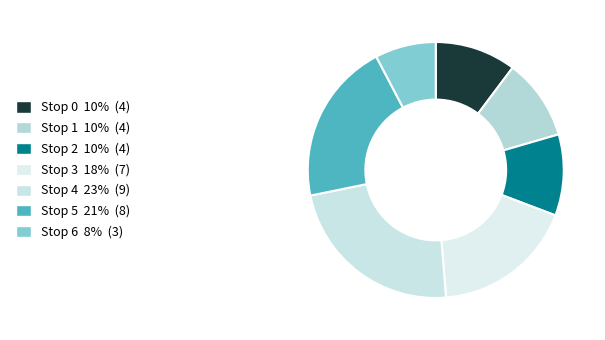

True or false: Stop 4 accounts for 23% of the total.

True